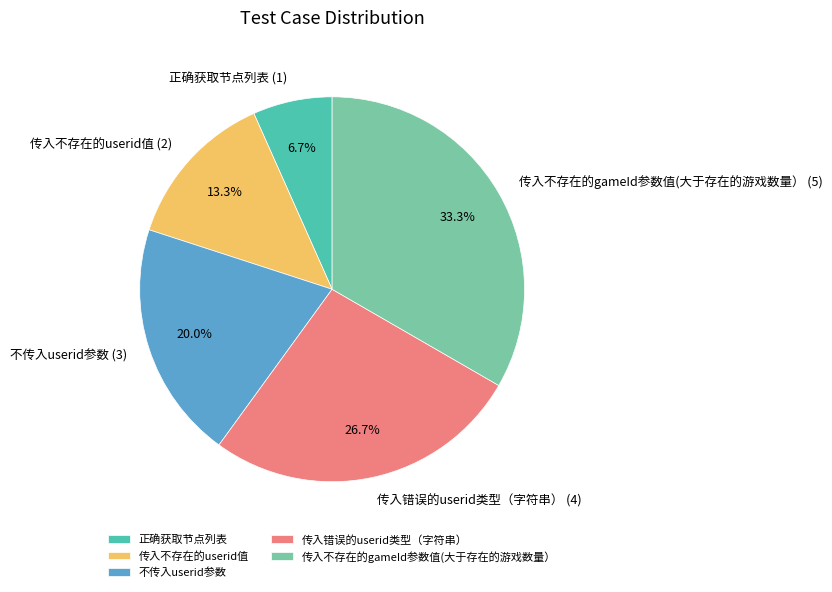

Combined, do 传入错误的userid类型（字符串） and 不传入userid参数 account for over 50%?

No